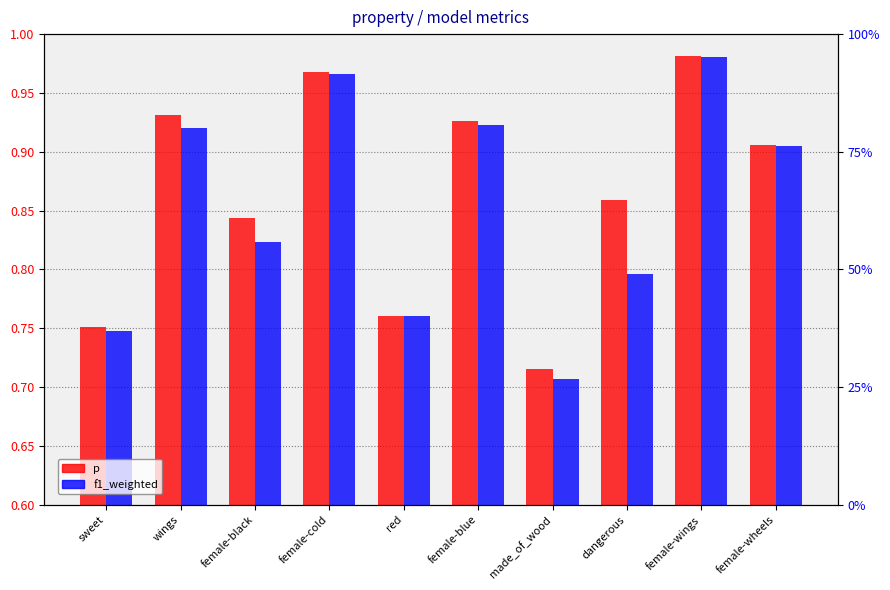

At wings, list the series in order from largest to smallest.

p, f1_weighted